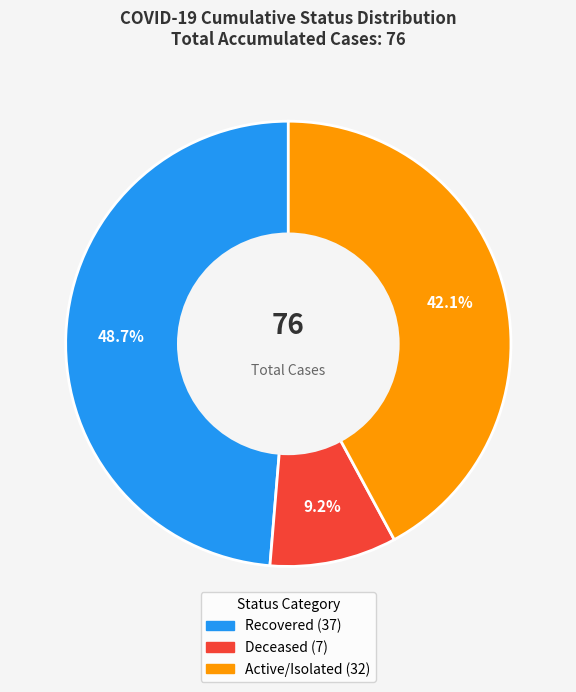

Does any single category account for the majority?

No